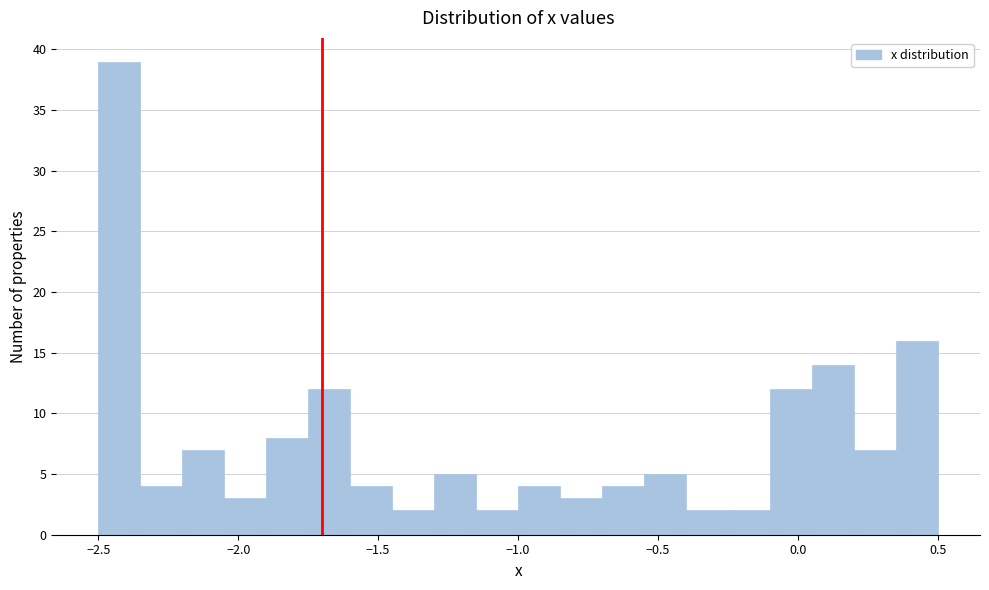

Around what value on the x-axis is the tallest bar? Give the approximate position of its centre, as read against the axis.

-2.40